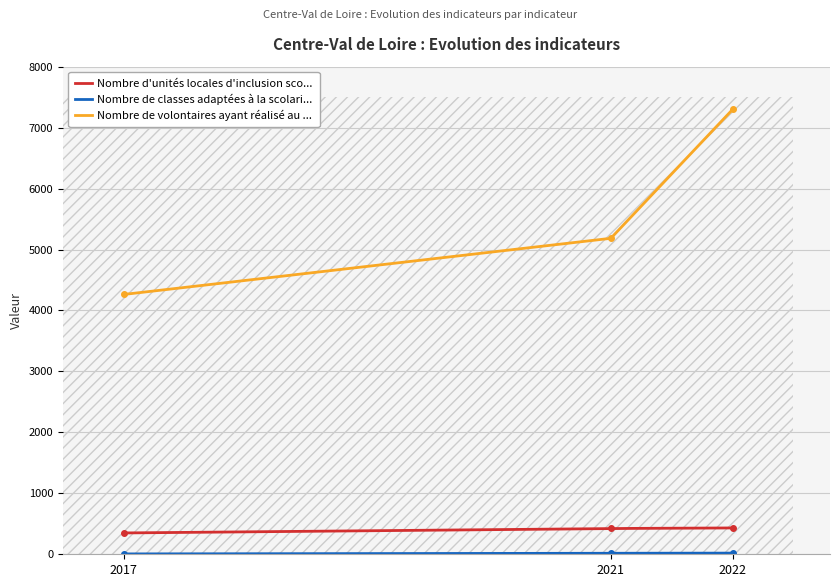

True or false: Nombre d'unités locales d'inclusion sco... and Nombre de volontaires ayant réalisé au ... cross at least once.

False